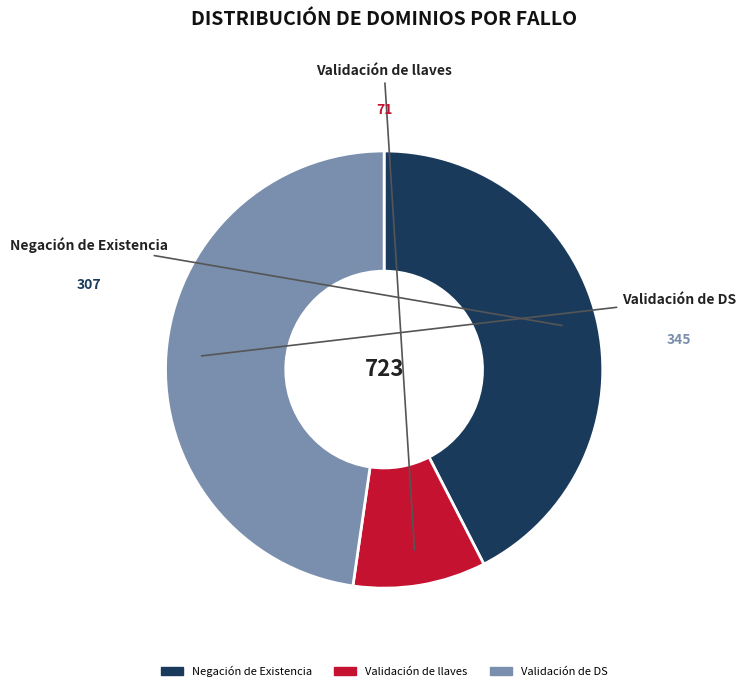

Does any single category account for the majority?

No